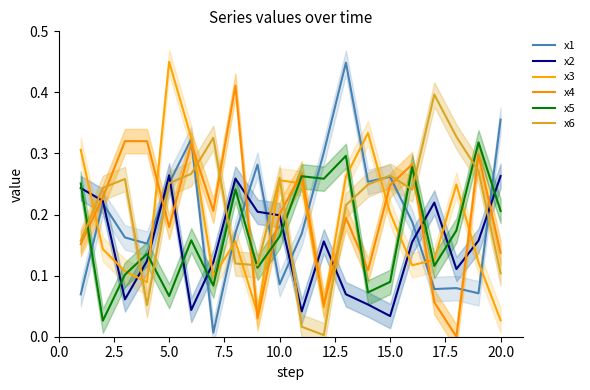

What is the difference between the highest and lowest values at 20.0?

0.3